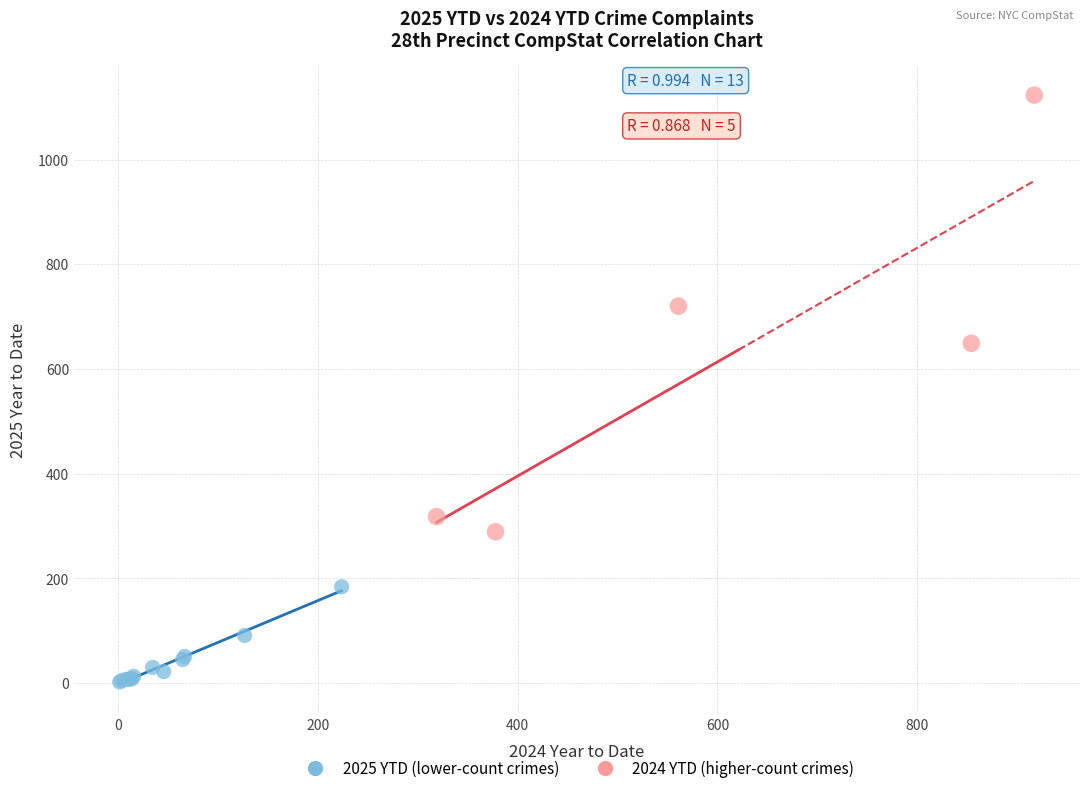

Which series reaches the minimum Y coordinate?

2025 YTD (lower-count crimes)